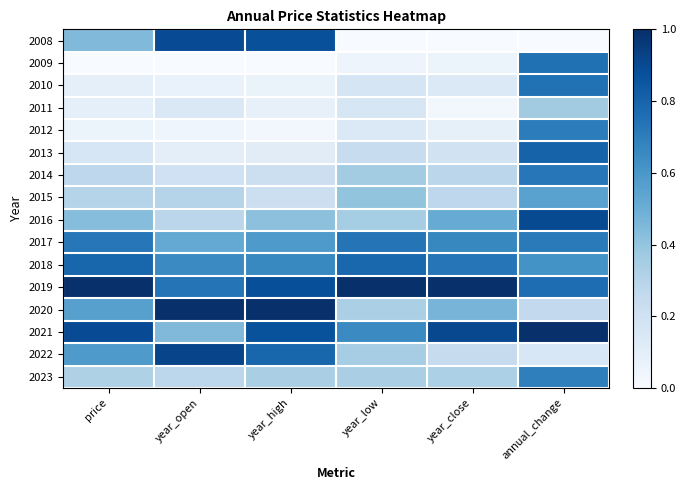

Reading right to left, list all the values displayed in this chart.

2008: annual_change=0.0	year_close=0.0	year_low=0.0	year_high=0.9	year_open=0.9	price=0.4
2009: annual_change=0.8	year_close=0.1	year_low=0.0	year_high=0.0	year_open=0.0	price=0.0
2010: annual_change=0.7	year_close=0.1	year_low=0.2	year_high=0.1	year_open=0.1	price=0.1
2011: annual_change=0.4	year_close=0.0	year_low=0.2	year_high=0.1	year_open=0.1	price=0.1
2012: annual_change=0.7	year_close=0.1	year_low=0.1	year_high=0.0	year_open=0.0	price=0.1
2013: annual_change=0.8	year_close=0.2	year_low=0.2	year_high=0.1	year_open=0.1	price=0.2
2014: annual_change=0.7	year_close=0.3	year_low=0.4	year_high=0.2	year_open=0.2	price=0.3
2015: annual_change=0.6	year_close=0.3	year_low=0.4	year_high=0.2	year_open=0.3	price=0.3
2016: annual_change=0.9	year_close=0.5	year_low=0.4	year_high=0.4	year_open=0.3	price=0.4
2017: annual_change=0.7	year_close=0.7	year_low=0.7	year_high=0.6	year_open=0.5	price=0.7
2018: annual_change=0.6	year_close=0.7	year_low=0.8	year_high=0.7	year_open=0.7	price=0.8
2019: annual_change=0.8	year_close=1.0	year_low=1.0	year_high=0.9	year_open=0.7	price=1.0
2020: annual_change=0.3	year_close=0.5	year_low=0.3	year_high=1.0	year_open=1.0	price=0.6
2021: annual_change=1.0	year_close=0.9	year_low=0.7	year_high=0.9	year_open=0.4	price=0.9
2022: annual_change=0.2	year_close=0.2	year_low=0.3	year_high=0.8	year_open=0.9	price=0.6
2023: annual_change=0.7	year_close=0.3	year_low=0.3	year_high=0.3	year_open=0.3	price=0.3